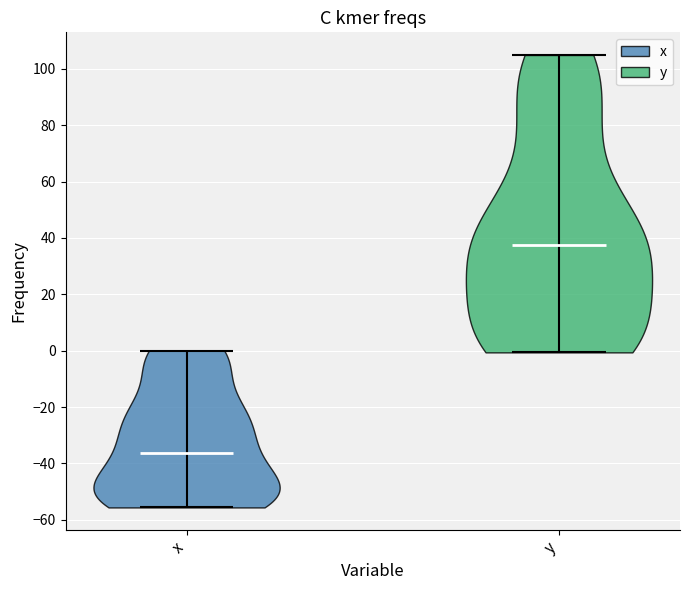

Reading left to right, read every violin against the y-axis: where its median line is, and the lowest and highest points it reaches. The values are not printed on the chart, so give them approximately, as read against the axis.

x: median line -36, lowest point -56, highest point 0
y: median line 38, lowest point 0, highest point 104